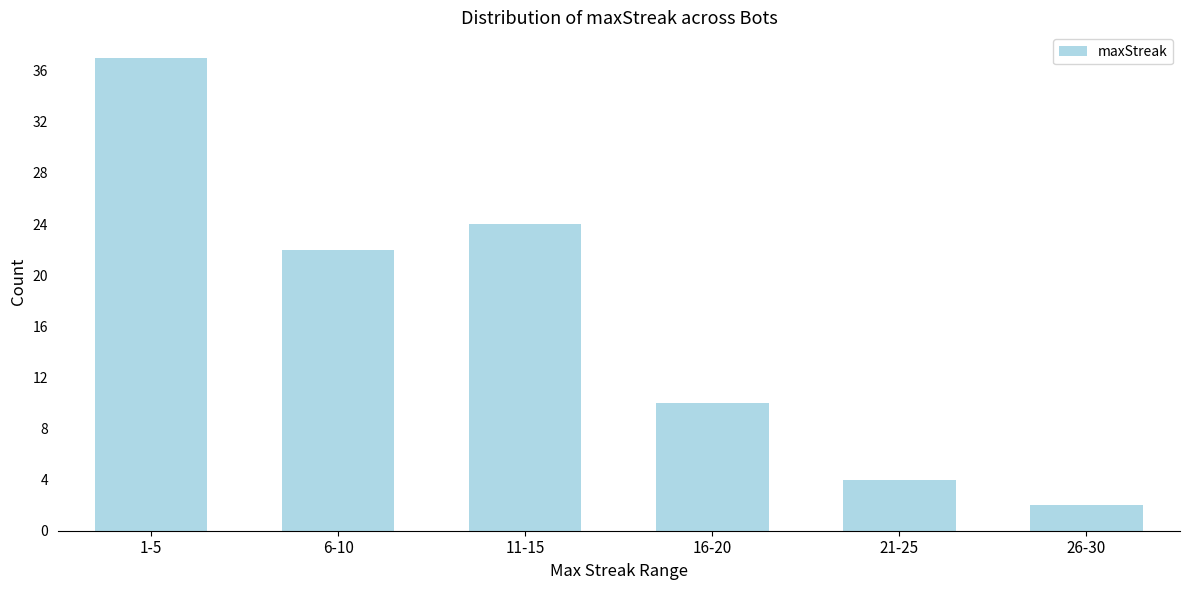

Reading left to right, what are all the values shown in this chart?

1-5=37	6-10=22	11-15=24	16-20=10	21-25=4	26-30=2